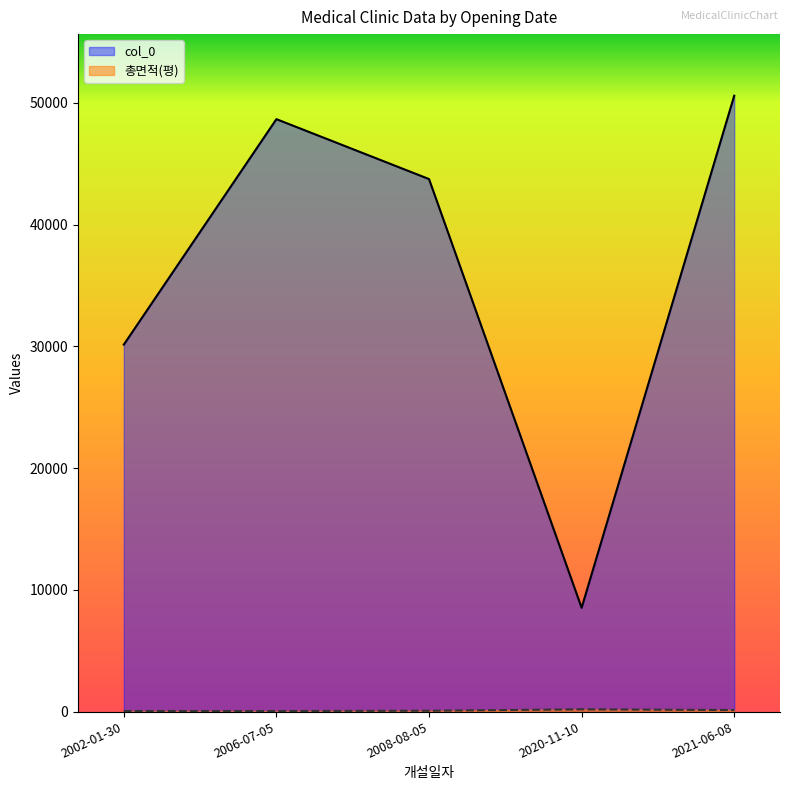

What is the minimum value shown in the chart?

43.6